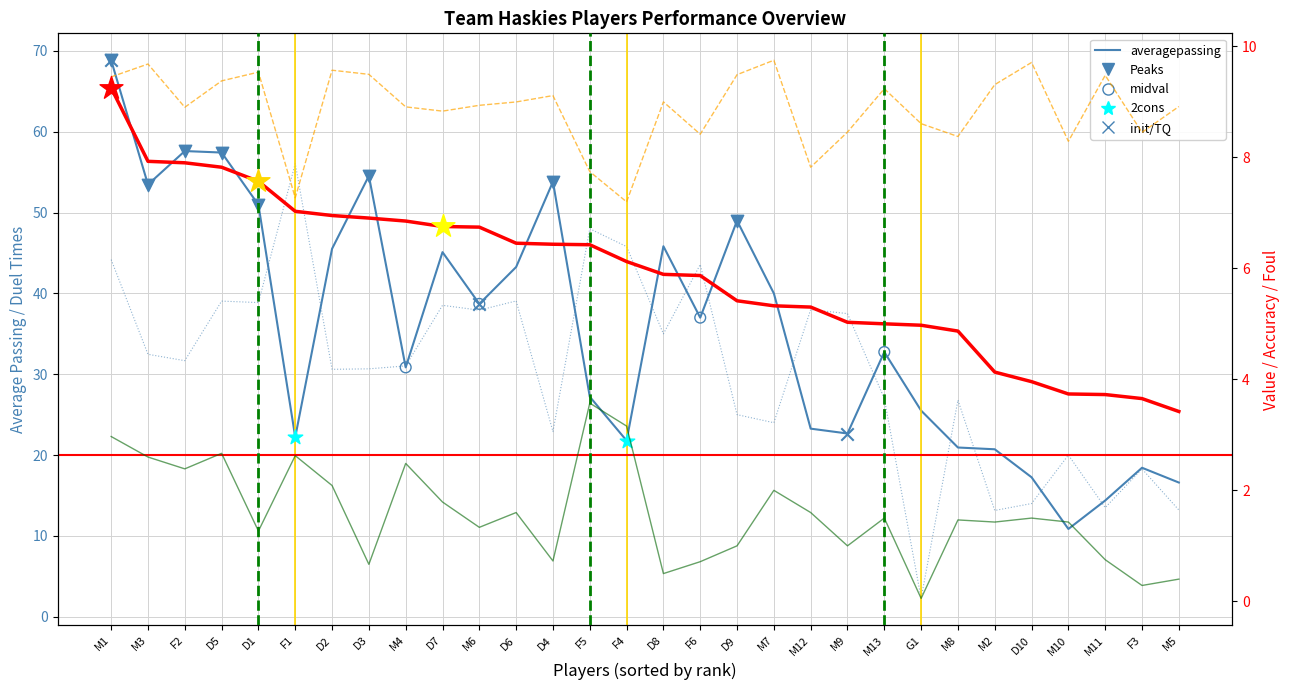

Which series reaches the maximum Y coordinate?

averagepassing